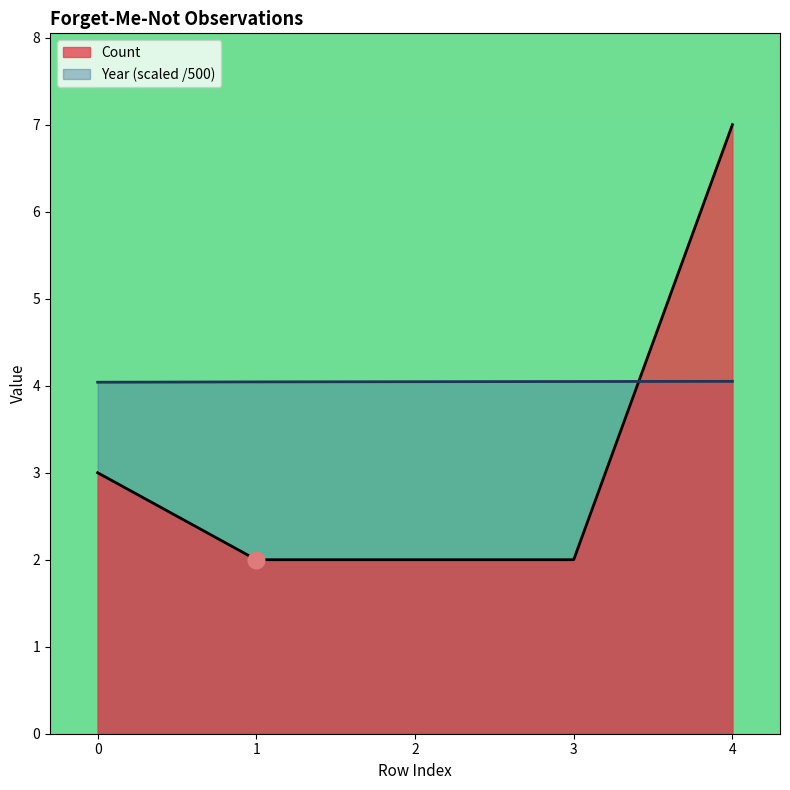

Between 4 and 1, which is larger?

4